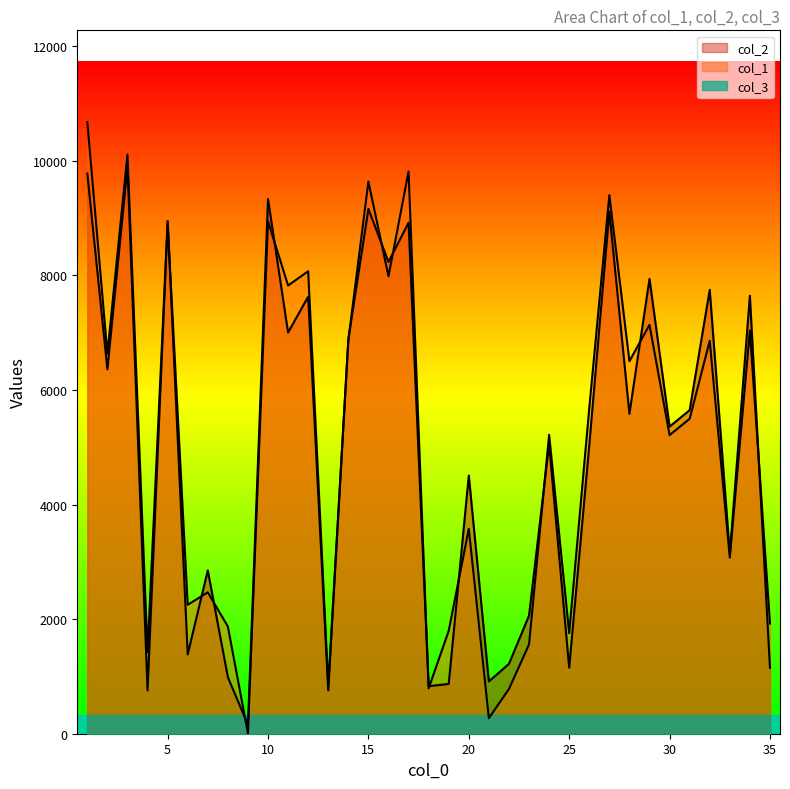

What is the value of the col_2 point at the 26th from the left?

5032